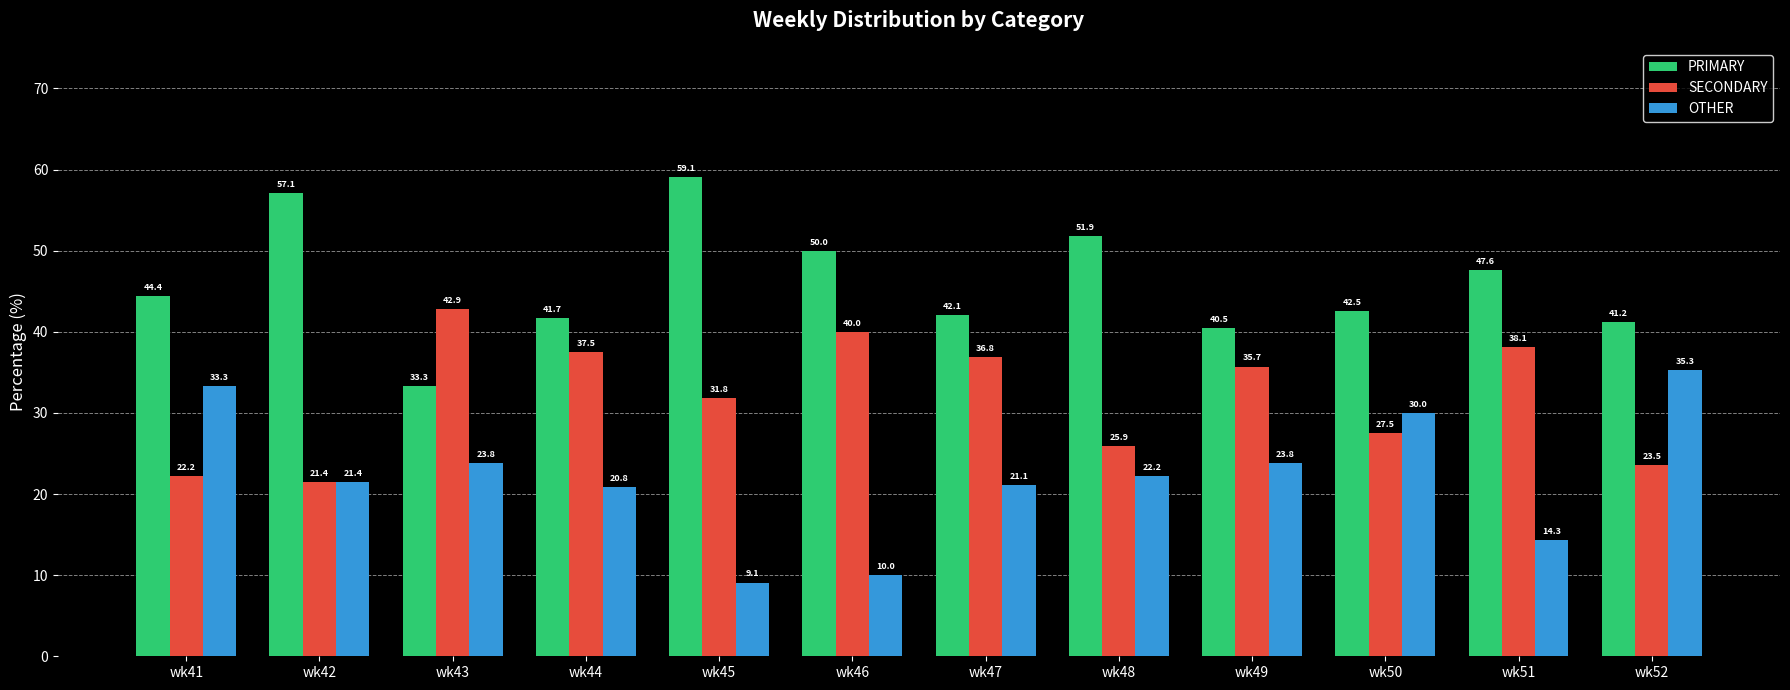

Which series has the largest total across all categories?

PRIMARY